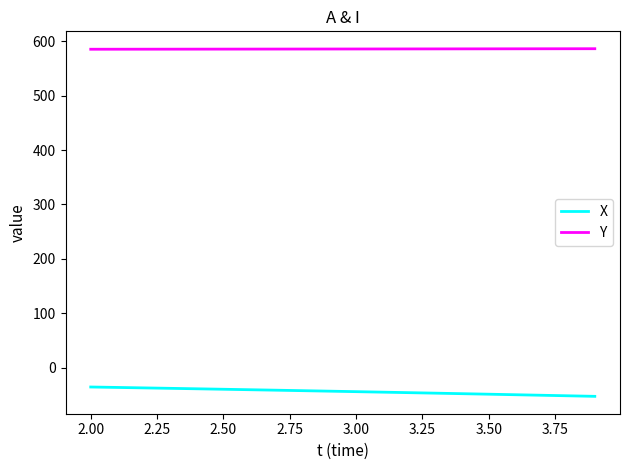

What is the lowest value of the X series?

-52.9